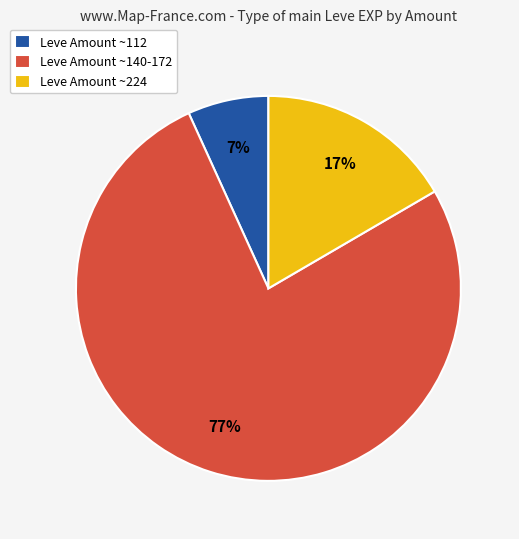

Which category accounts for the majority?

Leve Amount ~140-172